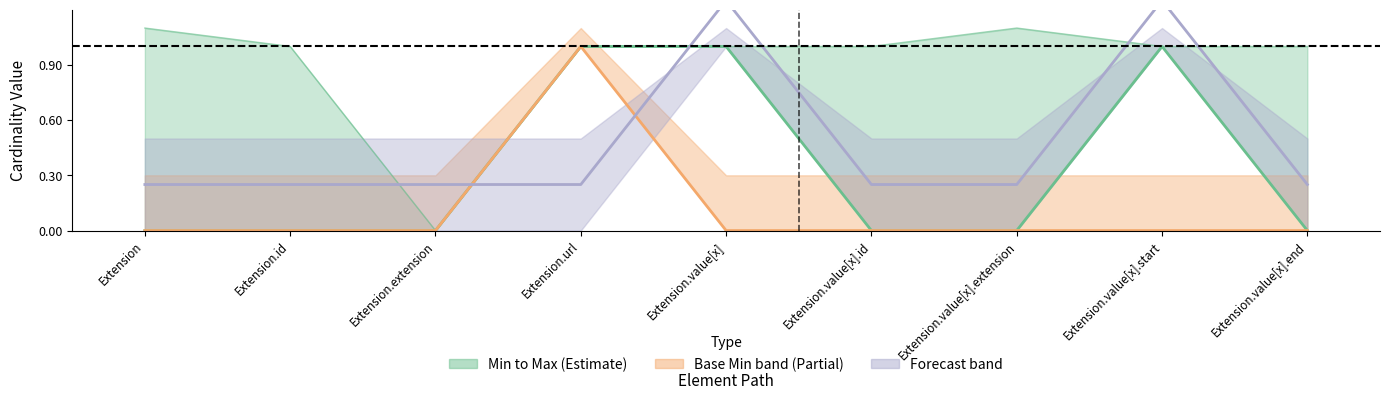

True or false: Min and Base Min cross at least once.

False